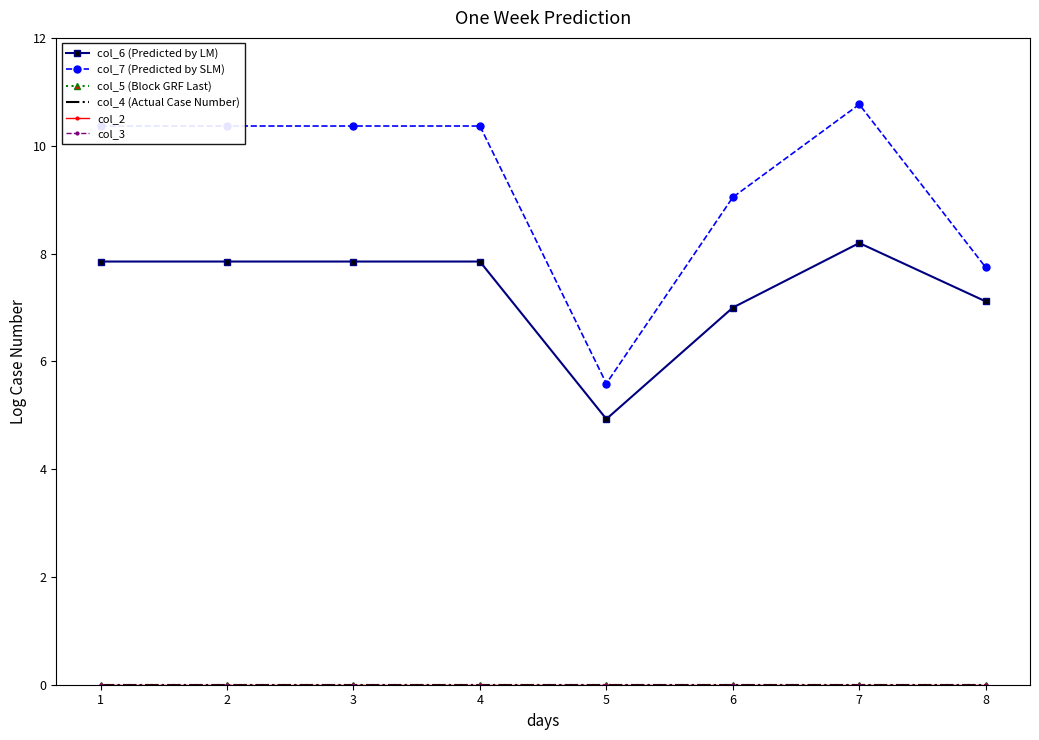

Which has a higher value, 3 or 5?

3